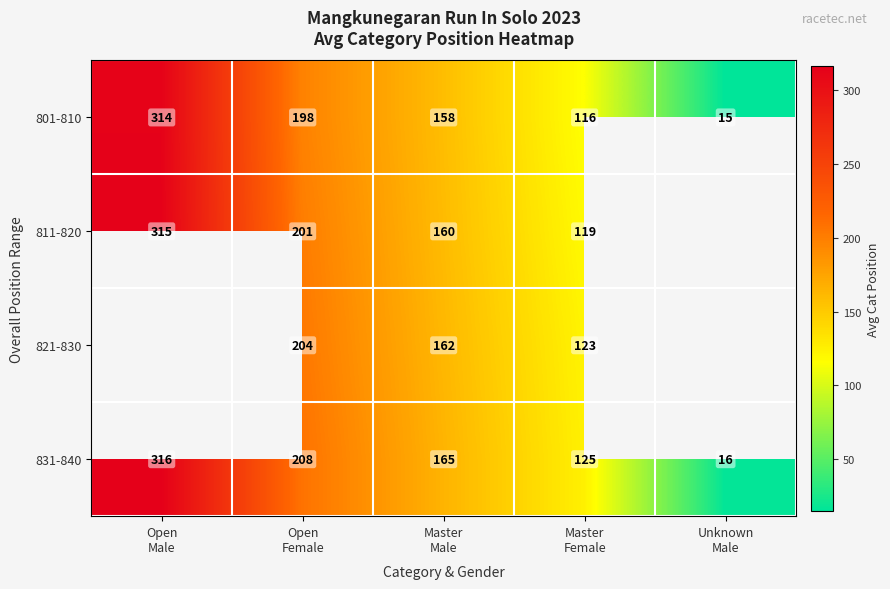

How many data points does each series have?

5